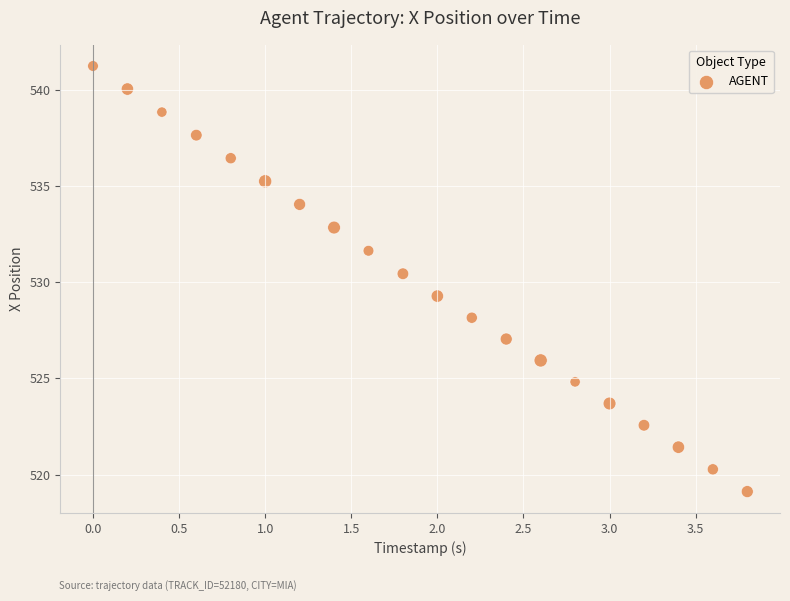

What Y value in the scatter plot is closest to 530?

530.4